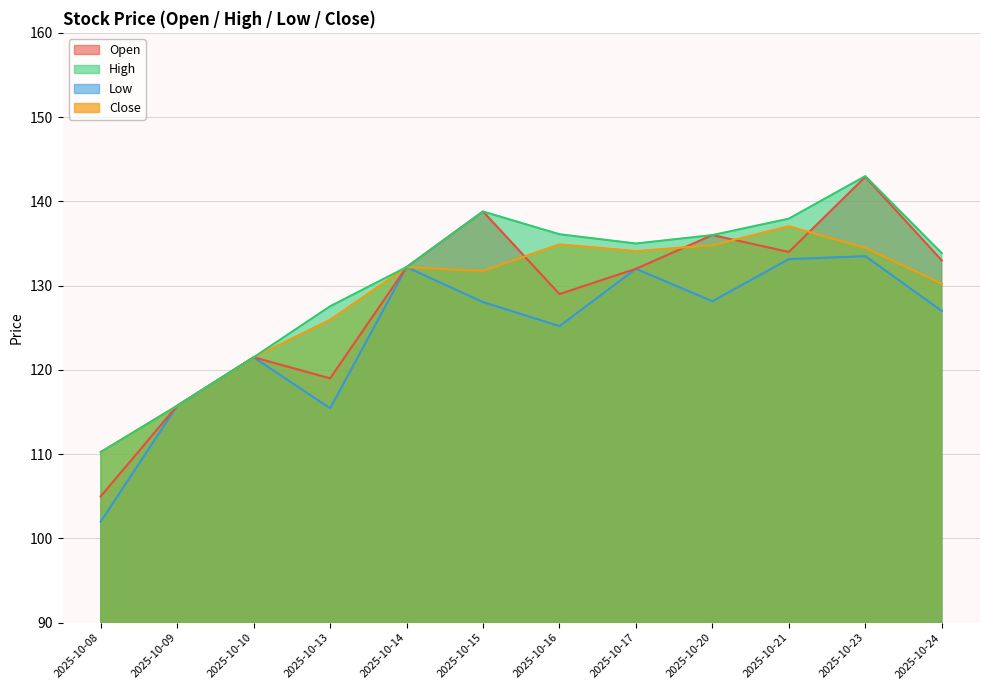

Count the number of data series in this chart.

4